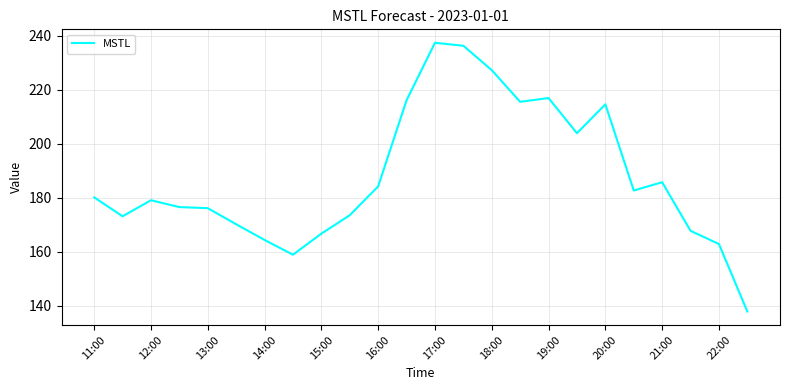

What is the difference between the second highest and second lowest values?

77.4